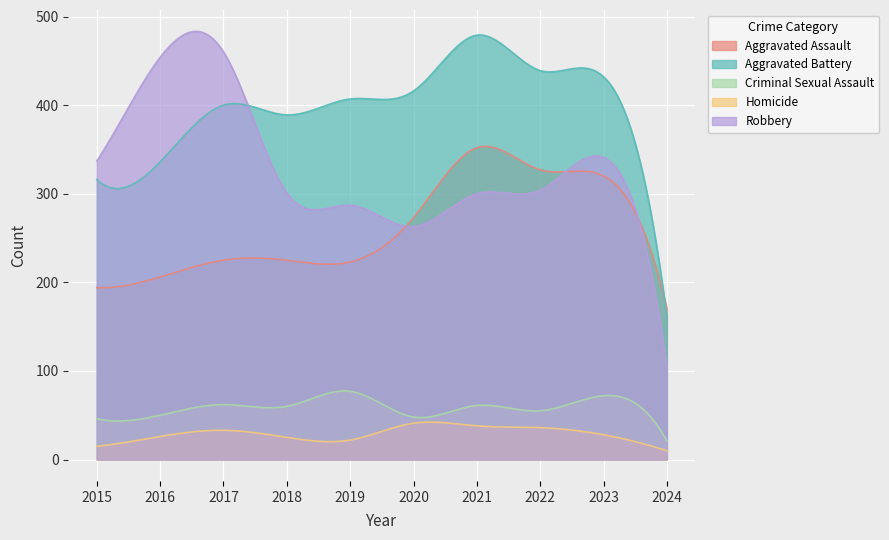

Count the number of data series in this chart.

5